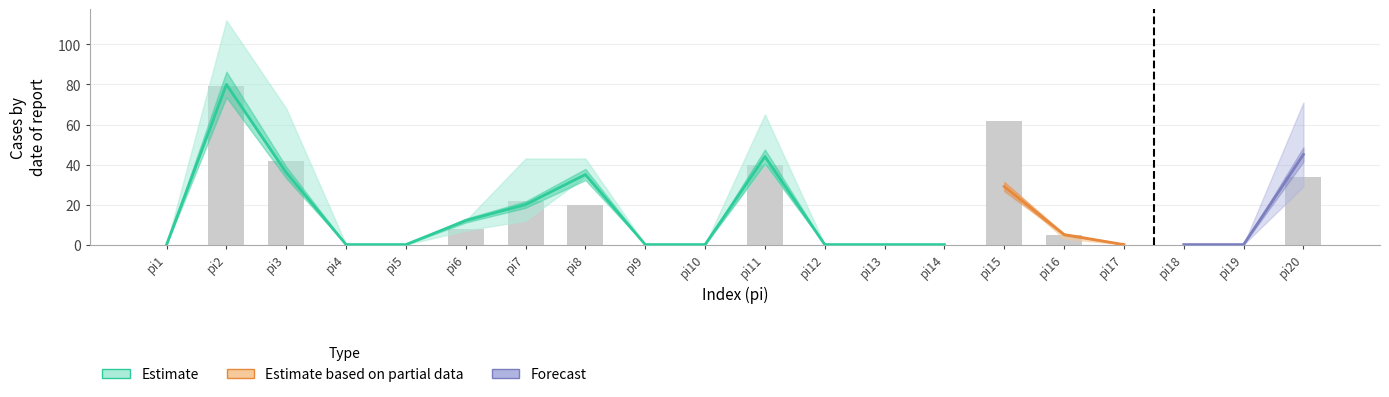

Read the pi51 value at pi20, to the nearest 10.

30